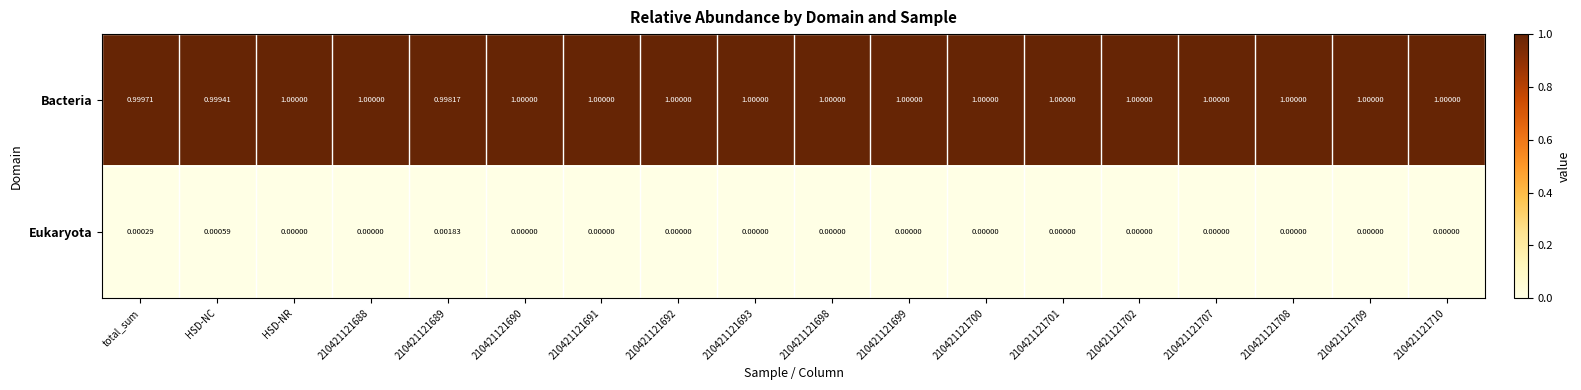

Rank the series by their maximum value, from lowest to highest.

Eukaryota, Bacteria